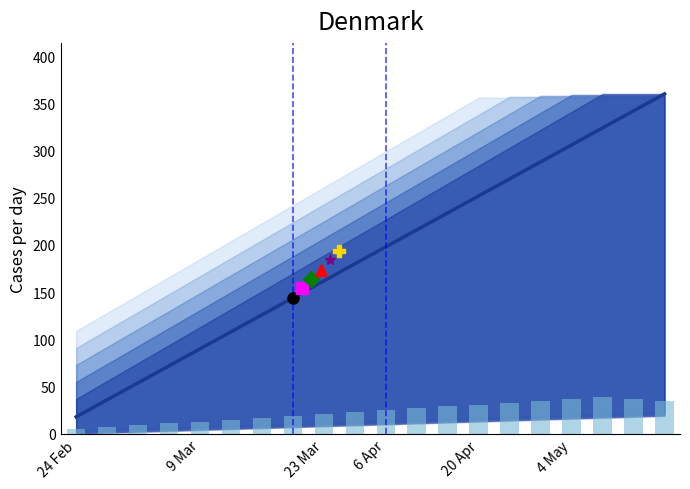

Between 9 and 11, which series saw the biggest shift?

central